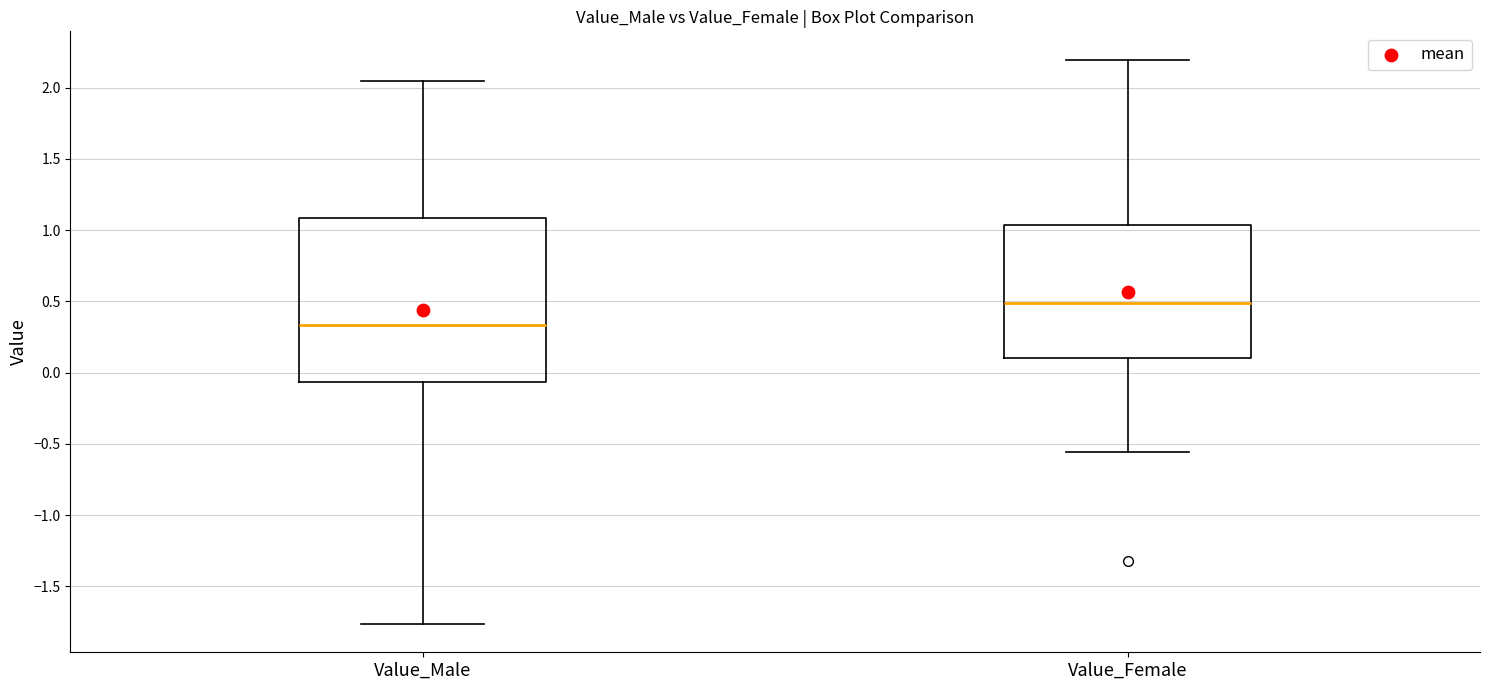

Reading left to right, transcribe this box plot: for each box, give where its median line is, the range the box spans, and where its two whiskers end, as read against the y-axis. The values are not printed on the chart, so give them approximately, as read against the axis.

Value_Male: median 0.35, box -0.05 to 1.10, whiskers -1.75 to 2.05
Value_Female: median 0.50, box 0.10 to 1.05, whiskers -0.55 to 2.20